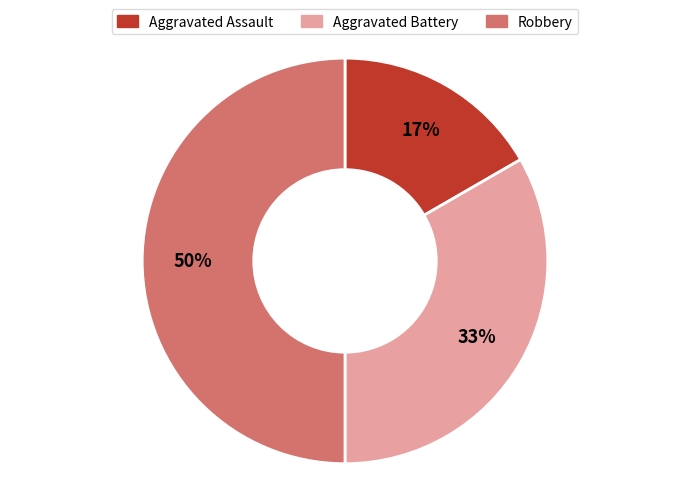

To the nearest percent, what portion does Aggravated Assault represent?

17%